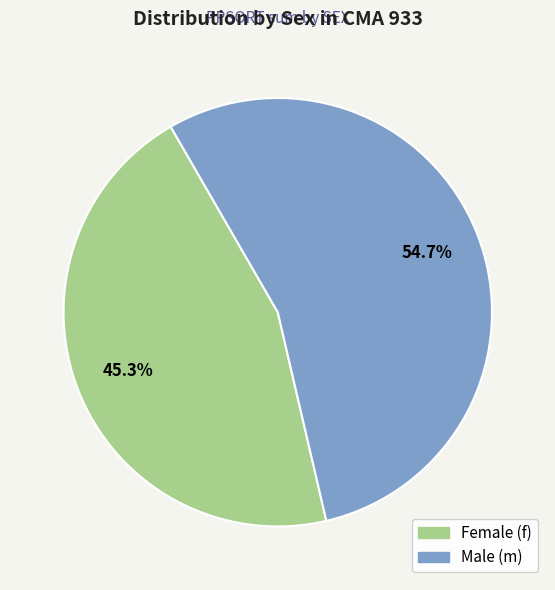

How many segments does this pie chart have?

2